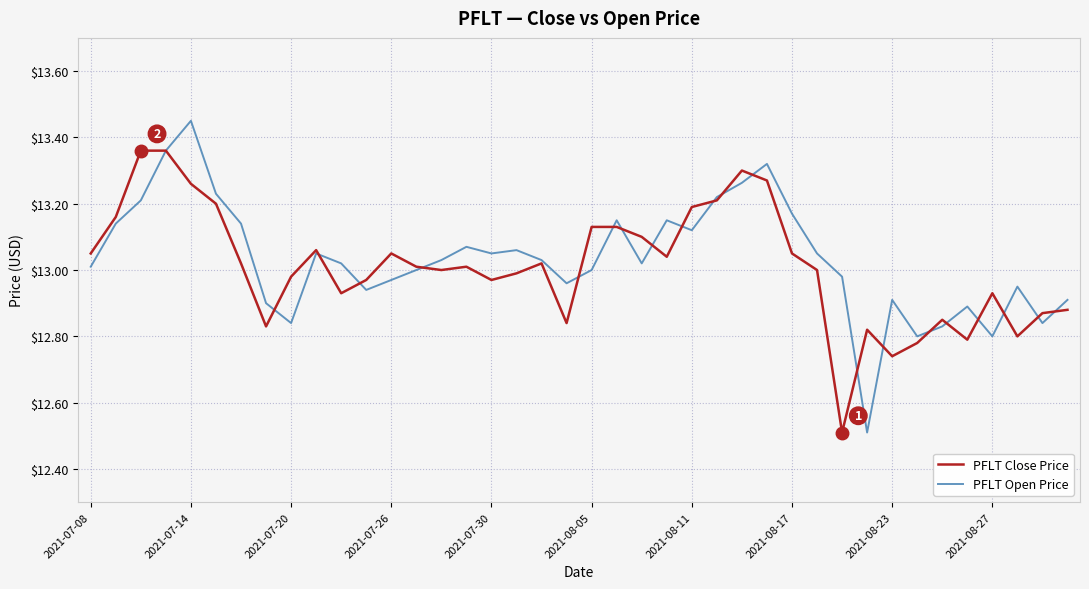

What is the smallest value displayed?

12.5